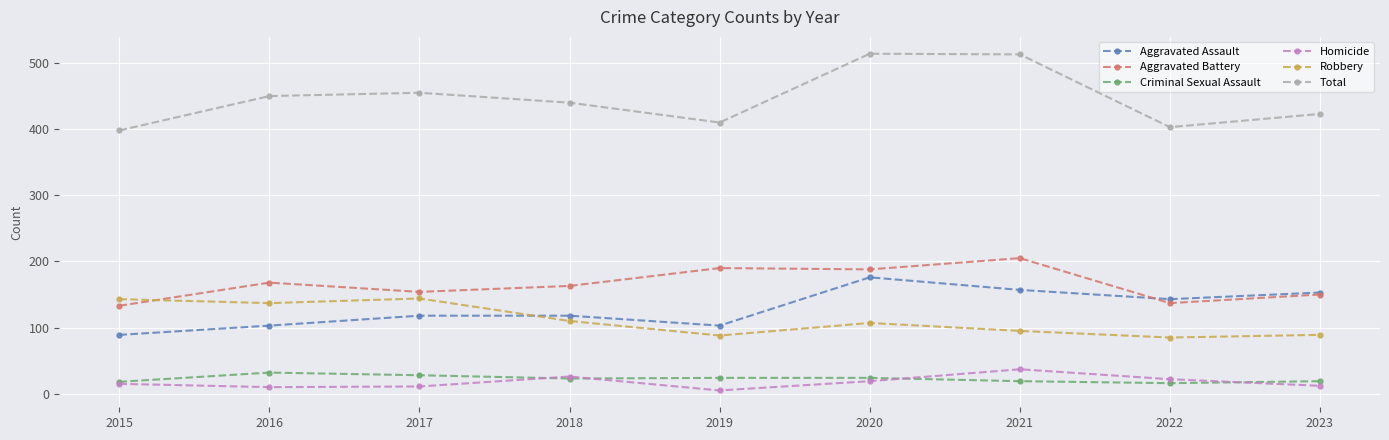

What are all the series names shown in the legend?

Aggravated Assault, Aggravated Battery, Criminal Sexual Assault, Homicide, Robbery, Total